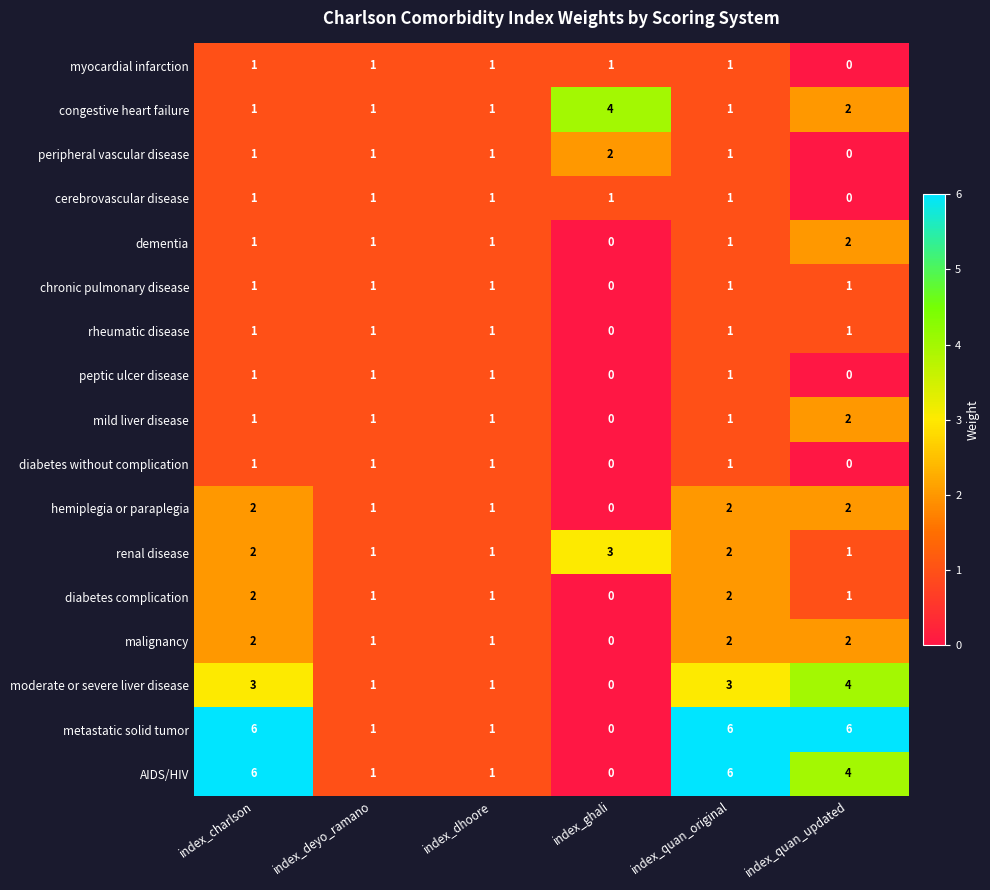

What is the sum of all myocardial infarction values?

5